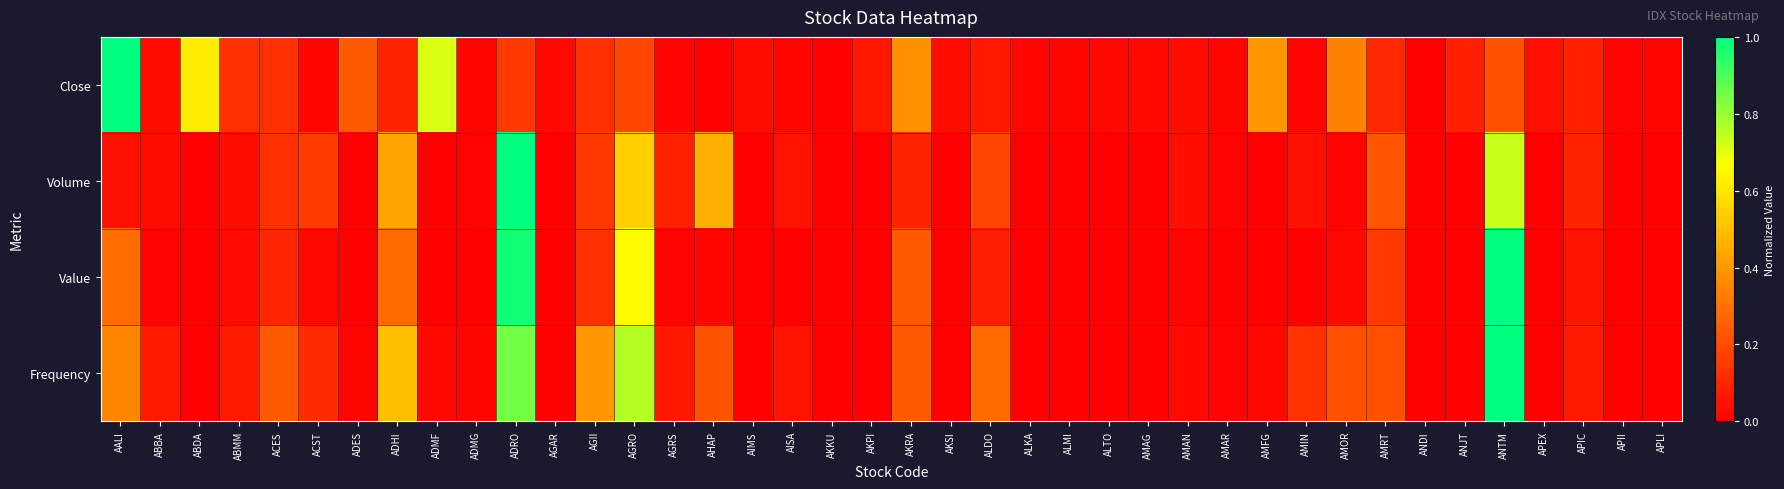

Reading left to right, list all the values displayed in this chart.

Close: AALI=1.0	ABBA=0.0	ABDA=0.6	ABMM=0.1	ACES=0.1	ACST=0.0	ADES=0.2	ADHI=0.1	ADMF=0.7	ADMG=0.0	ADRO=0.1	AGAR=0.0	AGII=0.1	AGRO=0.2	AGRS=0.0	AHAP=0.0	AIMS=0.0	AISA=0.0	AKKU=0.0	AKPI=0.1	AKRA=0.4	AKSI=0.0	ALDO=0.1	ALKA=0.0	ALMI=0.0	ALTO=0.0	AMAG=0.0	AMAN=0.0	AMAR=0.0	AMFG=0.4	AMIN=0.0	AMOR=0.3	AMRT=0.1	ANDI=0.0	ANJT=0.1	ANTM=0.2	APEX=0.0	APIC=0.1	APII=0.0	APLI=0.0
Volume: AALI=0.0	ABBA=0.0	ABDA=0.0	ABMM=0.0	ACES=0.1	ACST=0.2	ADES=0.0	ADHI=0.4	ADMF=0.0	ADMG=0.0	ADRO=1.0	AGAR=0.0	AGII=0.1	AGRO=0.5	AGRS=0.1	AHAP=0.5	AIMS=0.0	AISA=0.0	AKKU=0.0	AKPI=0.0	AKRA=0.1	AKSI=0.0	ALDO=0.2	ALKA=0.0	ALMI=0.0	ALTO=0.0	AMAG=0.0	AMAN=0.0	AMAR=0.0	AMFG=0.0	AMIN=0.0	AMOR=0.0	AMRT=0.2	ANDI=0.0	ANJT=0.0	ANTM=0.7	APEX=0.0	APIC=0.1	APII=0.0	APLI=0.0
Value: AALI=0.3	ABBA=0.0	ABDA=0.0	ABMM=0.0	ACES=0.1	ACST=0.0	ADES=0.0	ADHI=0.3	ADMF=0.0	ADMG=0.0	ADRO=1.0	AGAR=0.0	AGII=0.1	AGRO=0.7	AGRS=0.0	AHAP=0.0	AIMS=0.0	AISA=0.0	AKKU=0.0	AKPI=0.0	AKRA=0.2	AKSI=0.0	ALDO=0.1	ALKA=0.0	ALMI=0.0	ALTO=0.0	AMAG=0.0	AMAN=0.0	AMAR=0.0	AMFG=0.0	AMIN=0.0	AMOR=0.0	AMRT=0.2	ANDI=0.0	ANJT=0.0	ANTM=1.0	APEX=0.0	APIC=0.1	APII=0.0	APLI=0.0
Frequency: AALI=0.3	ABBA=0.1	ABDA=0.0	ABMM=0.1	ACES=0.2	ACST=0.1	ADES=0.0	ADHI=0.5	ADMF=0.0	ADMG=0.0	ADRO=0.8	AGAR=0.0	AGII=0.4	AGRO=0.8	AGRS=0.1	AHAP=0.2	AIMS=0.0	AISA=0.1	AKKU=0.0	AKPI=0.0	AKRA=0.2	AKSI=0.0	ALDO=0.3	ALKA=0.0	ALMI=0.0	ALTO=0.0	AMAG=0.0	AMAN=0.0	AMAR=0.0	AMFG=0.0	AMIN=0.1	AMOR=0.2	AMRT=0.2	ANDI=0.0	ANJT=0.0	ANTM=1.0	APEX=0.0	APIC=0.1	APII=0.0	APLI=0.0